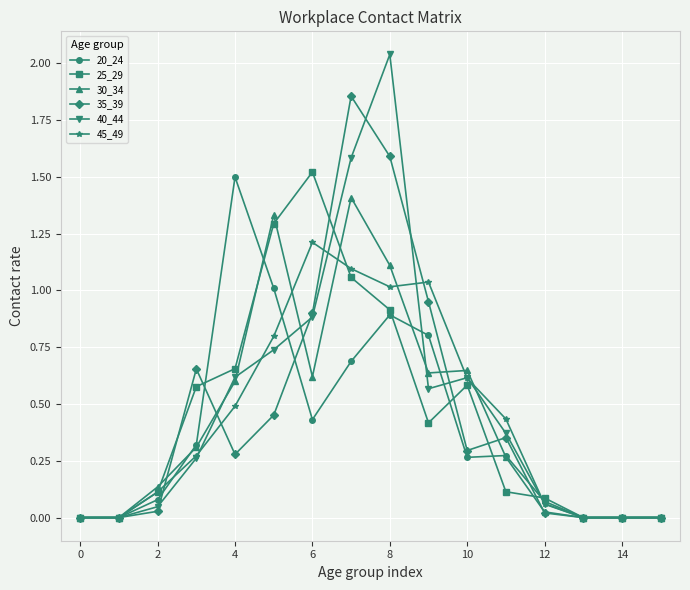

Does the chart have visible grid lines?

Yes